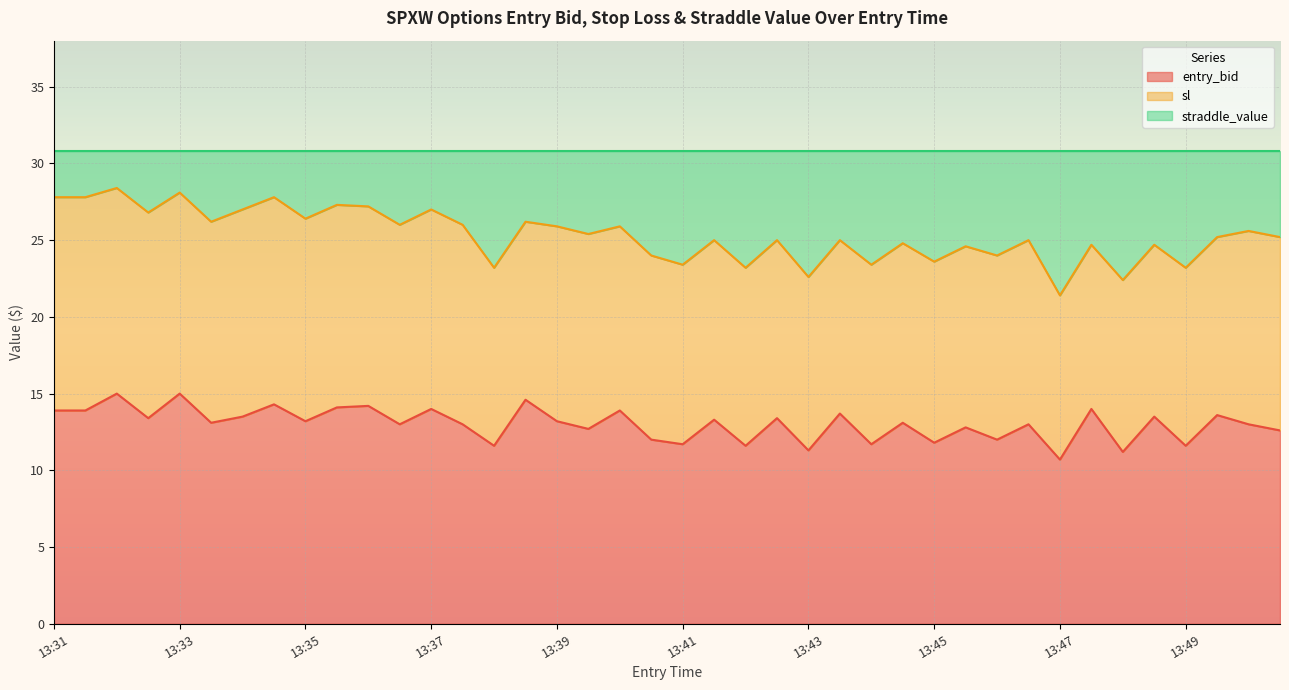

Does the chart display data point markers on the line(s)?

No